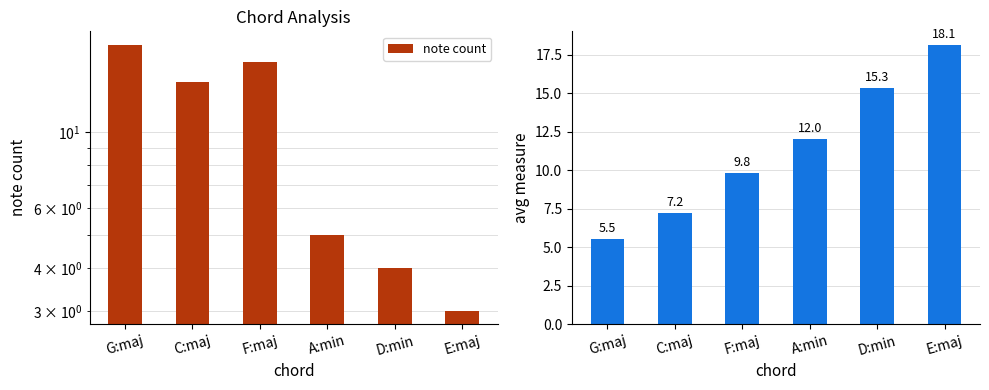

What is the maximum value shown in the chart?

18.1